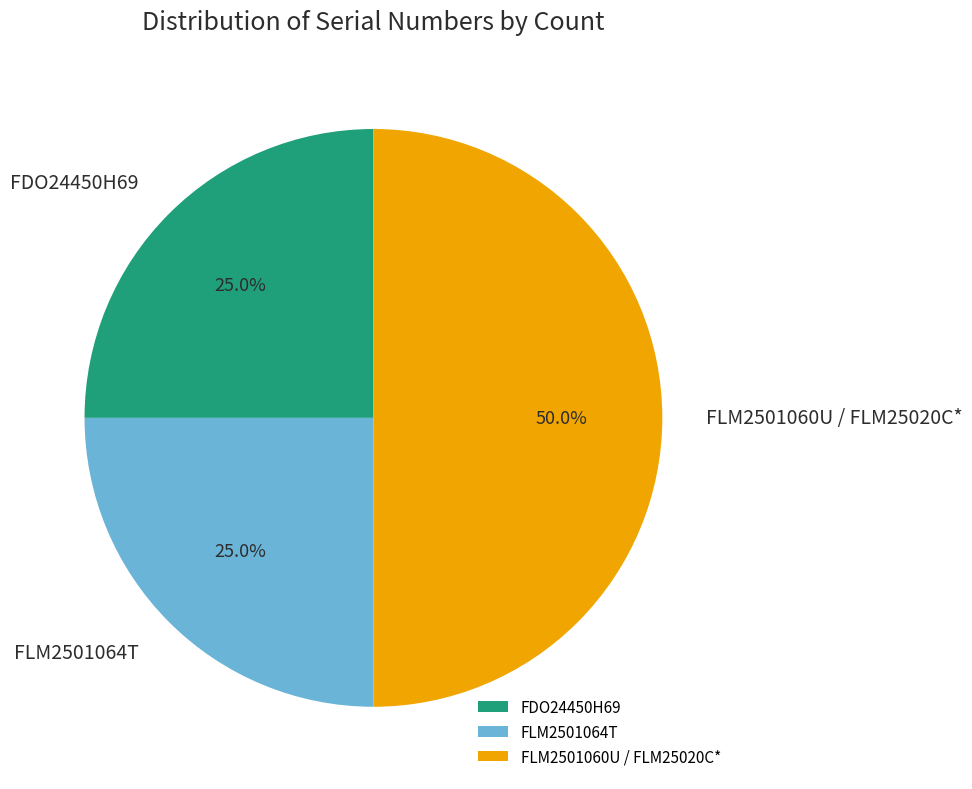

Does FDO24450H69 represent more than half of the total?

No